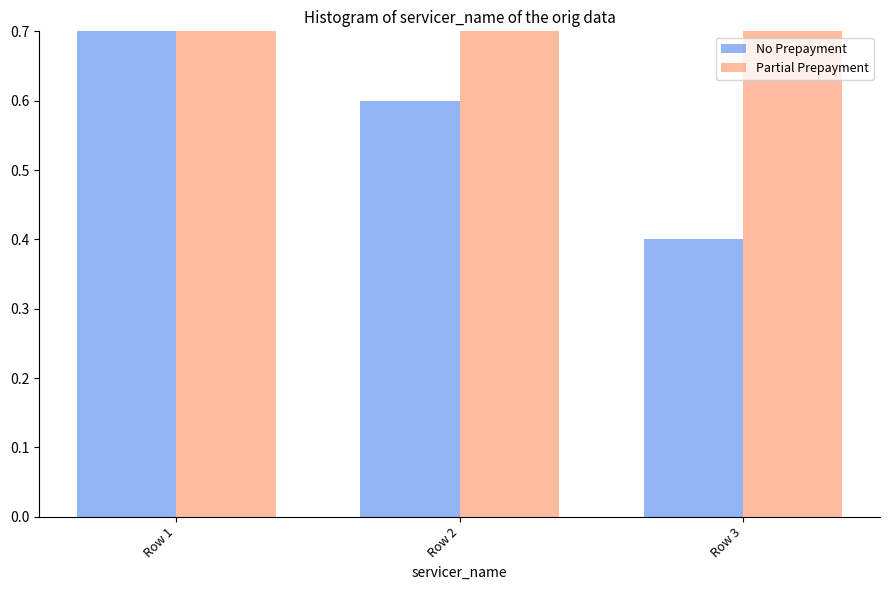

Rank the categories by Partial Prepayment value from highest to lowest.

Row 1, Row 2, Row 3